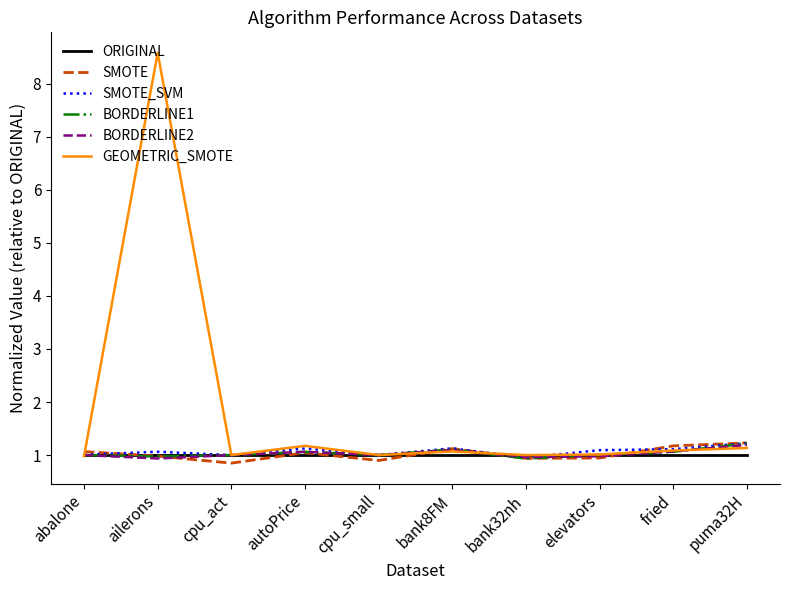

Which label corresponds to the largest value in the chart?

ailerons